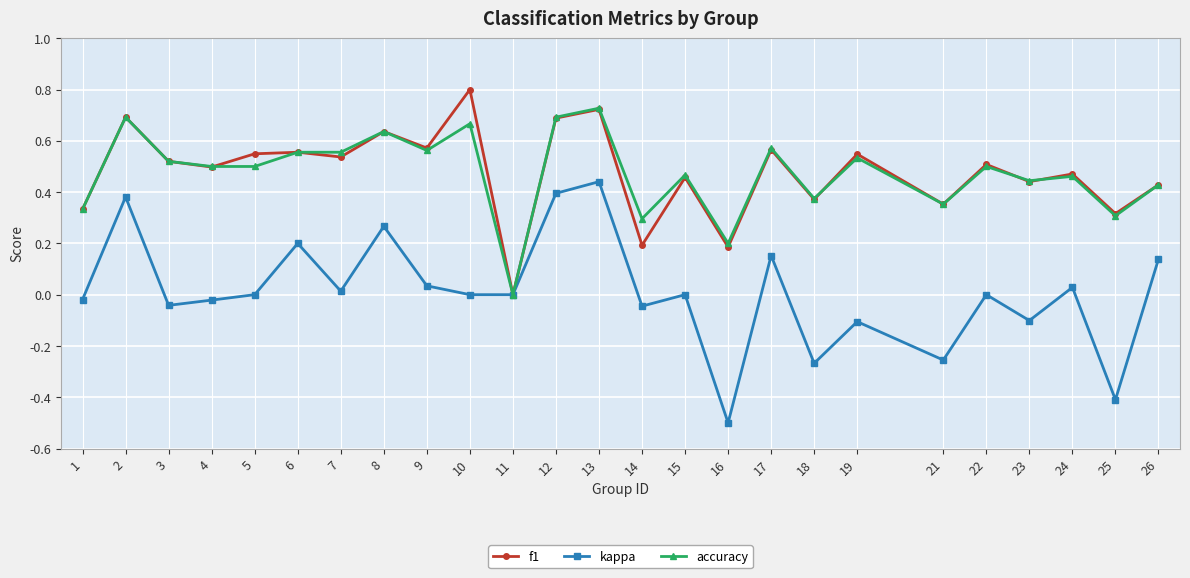

Count the number of categories in the chart.

25